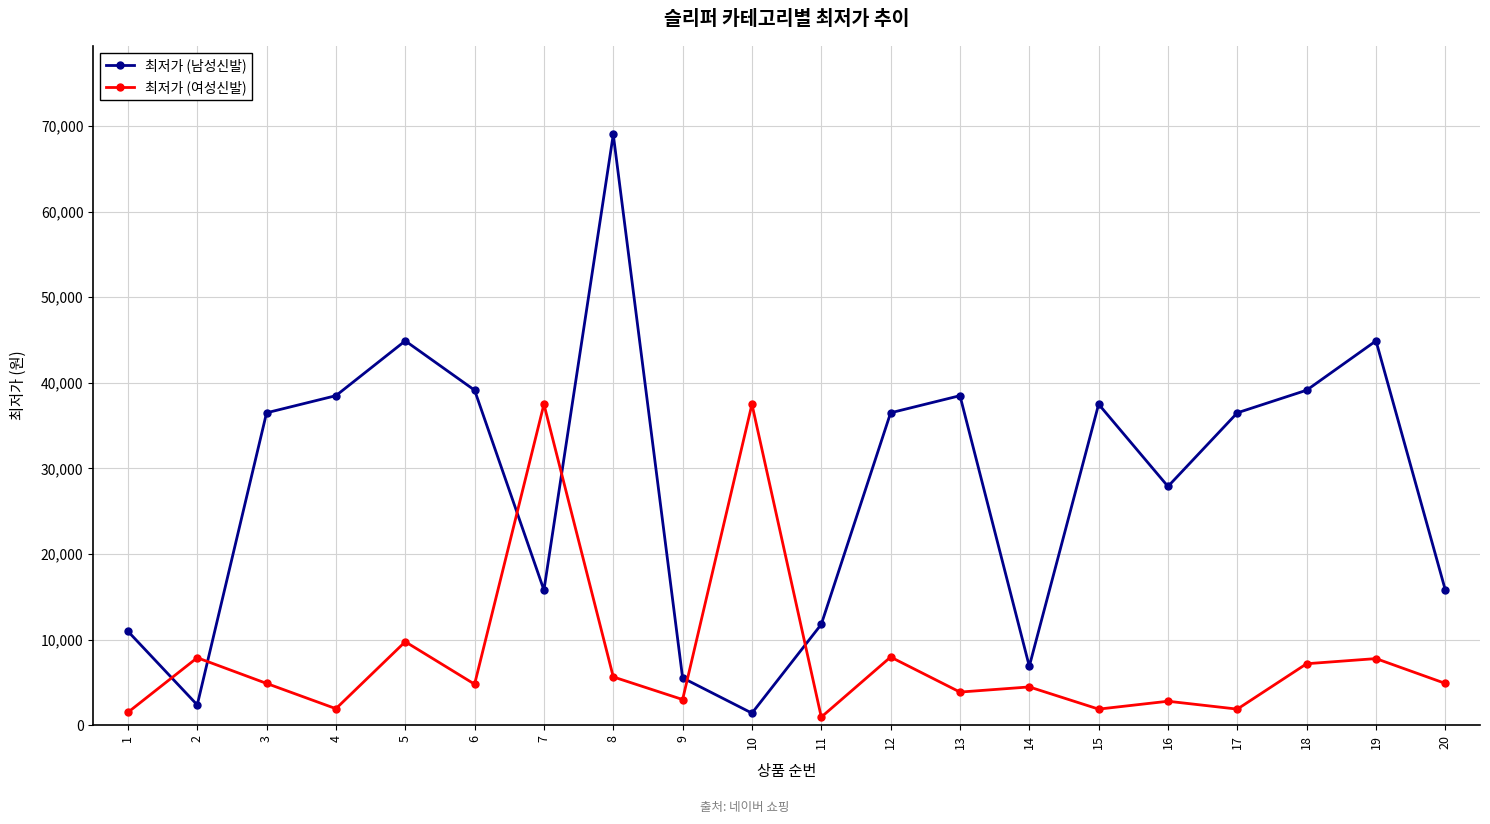

In 최저가 (남성신발), how many points are higher than both neighbors (excluding endpoints)?

5